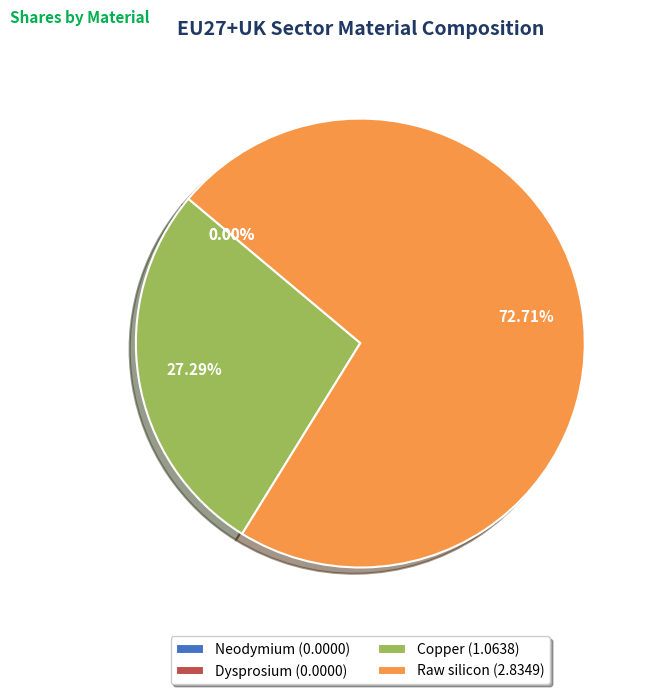

What portion of the pie excludes Neodymium?

100.0%